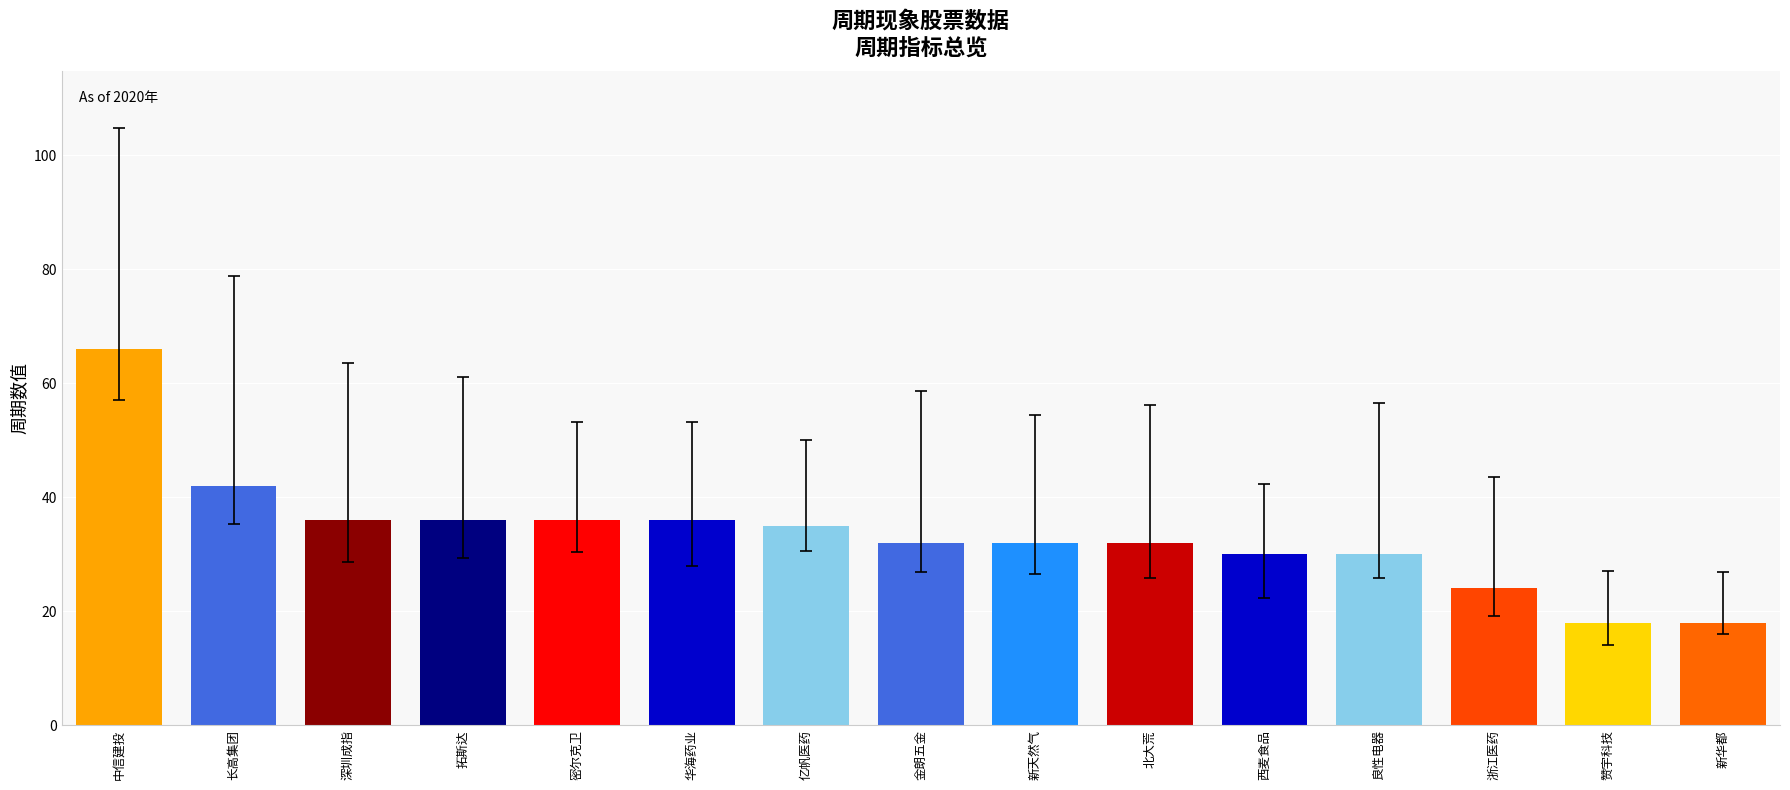

What is the difference between the values at 新天然气 and 赞宇科技?

14